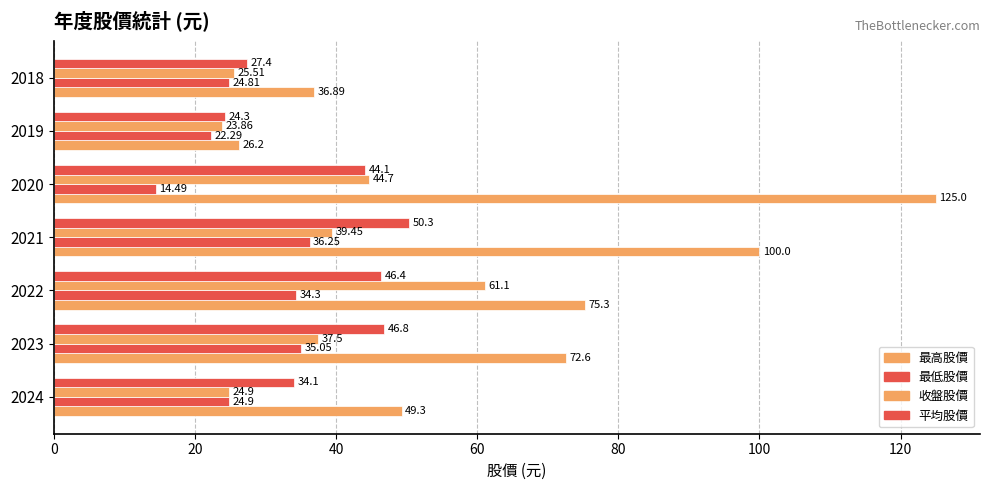

How many data points in 平均股價 are less than 44?

3